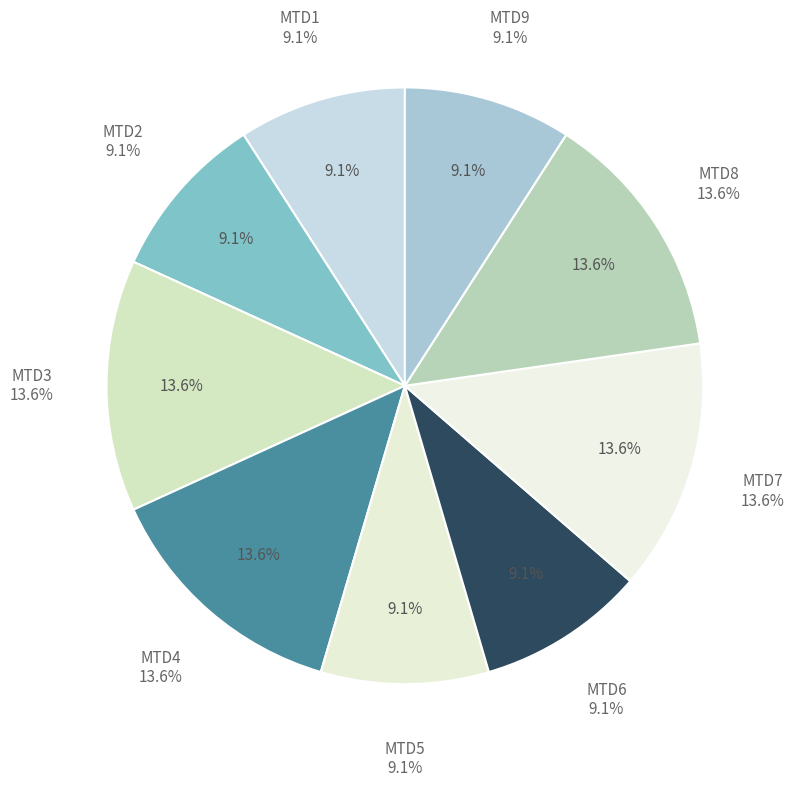

Combined, do MTD3 and MTD2 account for over 50%?

No